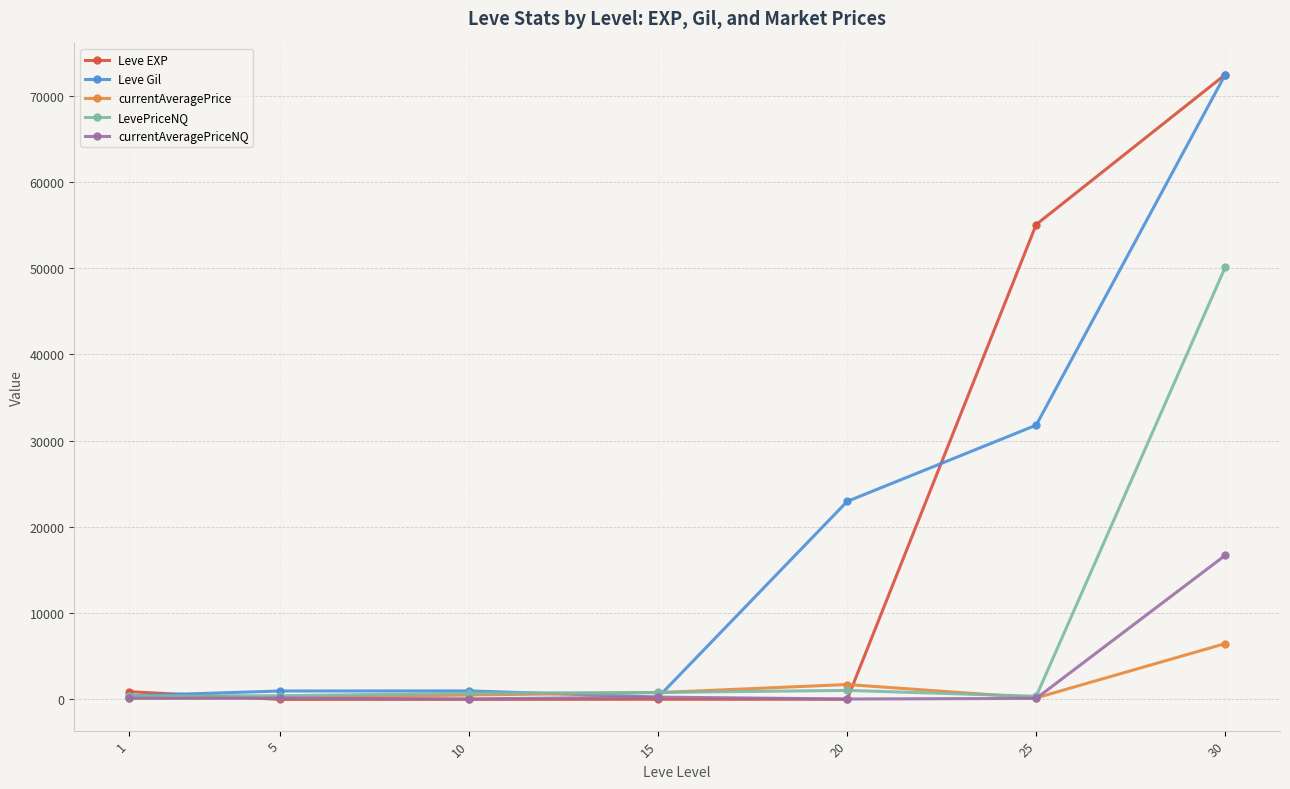

Count the number of categories in the chart.

7